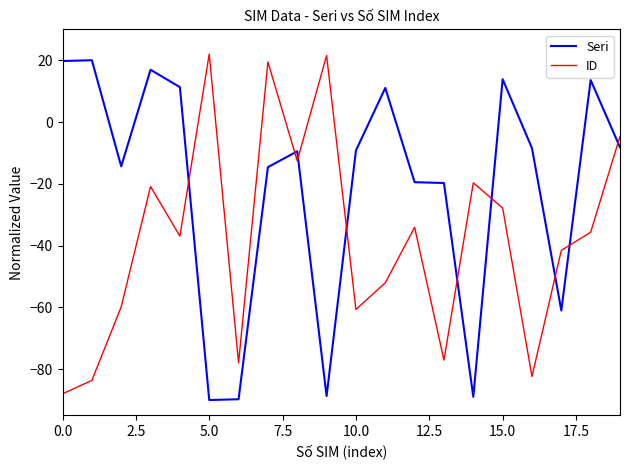

True or false: ID and Seri cross at least once.

True